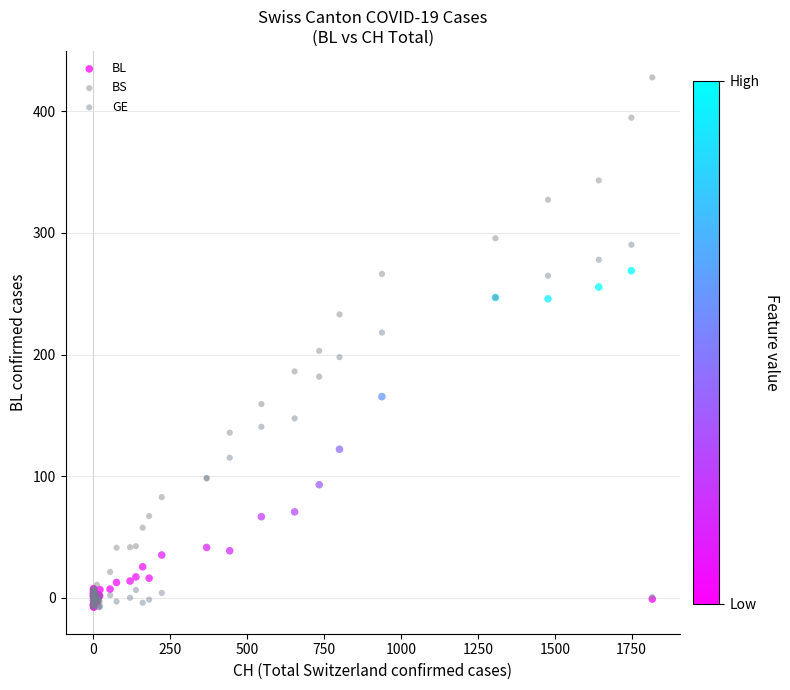

What are all the series names shown in the legend?

BL, BS, GE